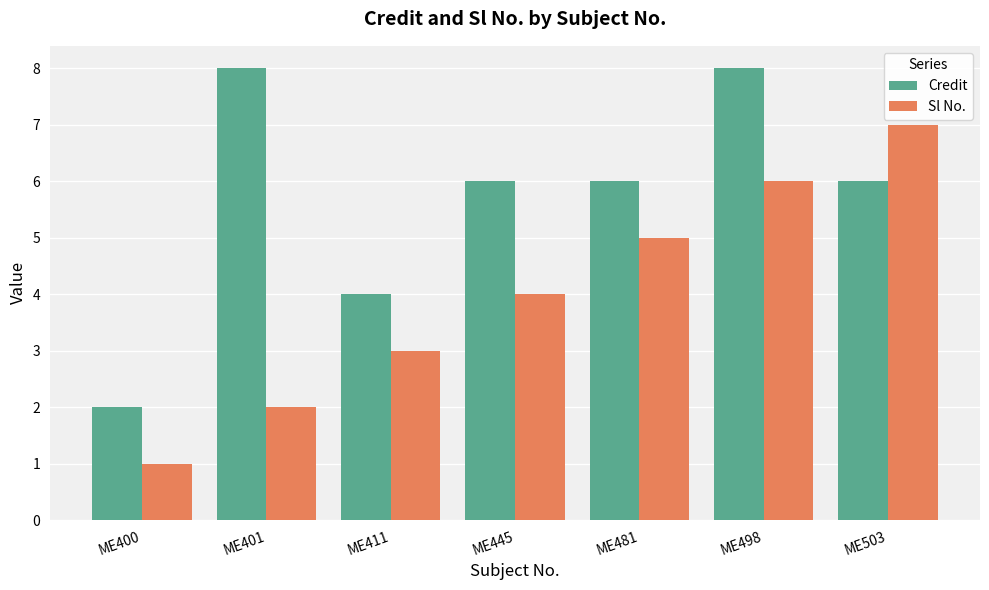

Rank the series by their average value, from lowest to highest.

Sl No., Credit